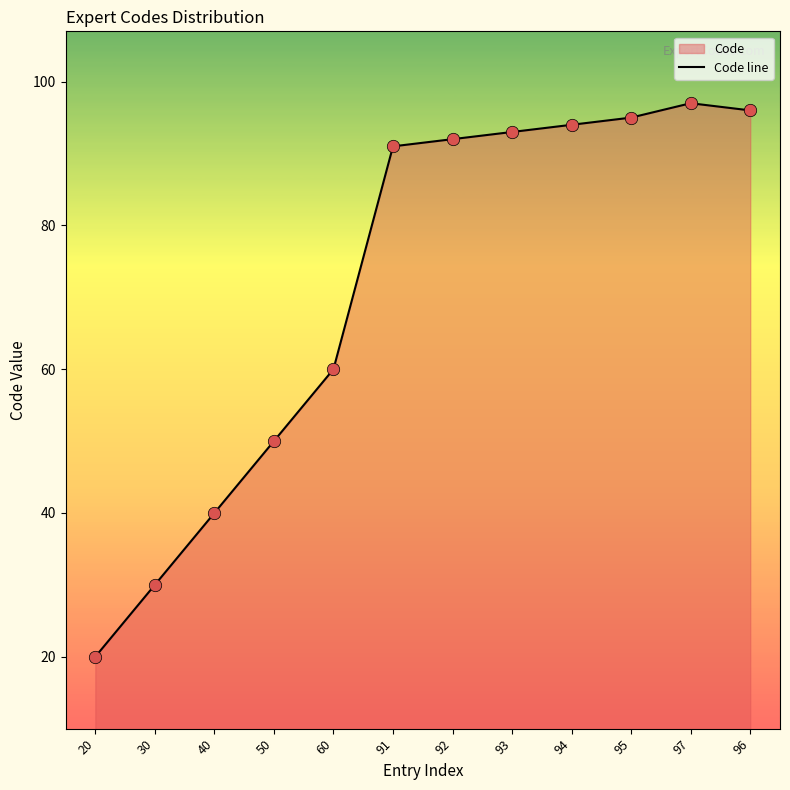

Between 40 and 30, which is larger?

40